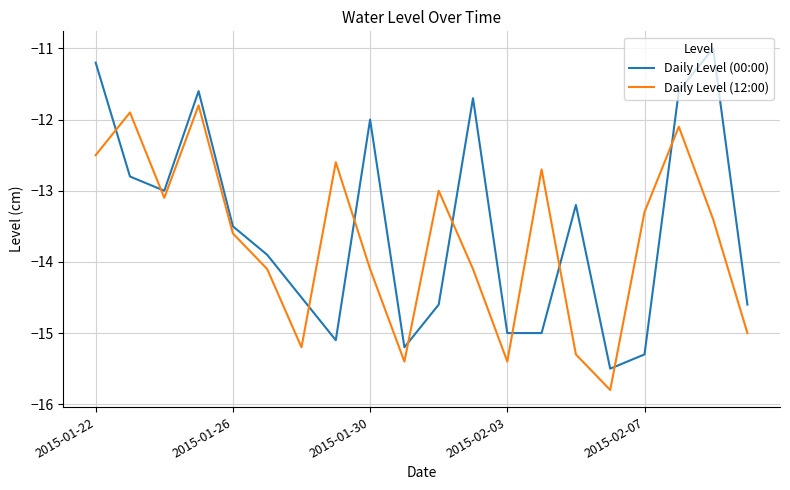

Which series has the largest range (max minus min)?

Daily Level (00:00)